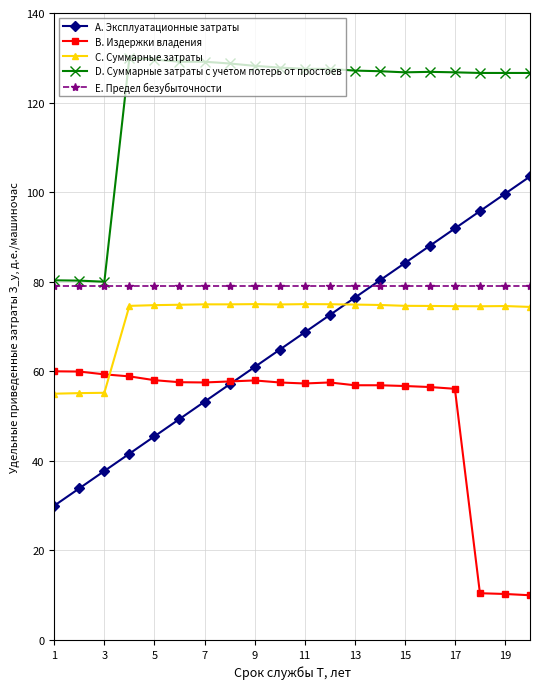

How many values in the A. Эксплуатационные затраты series exceed 68?

10